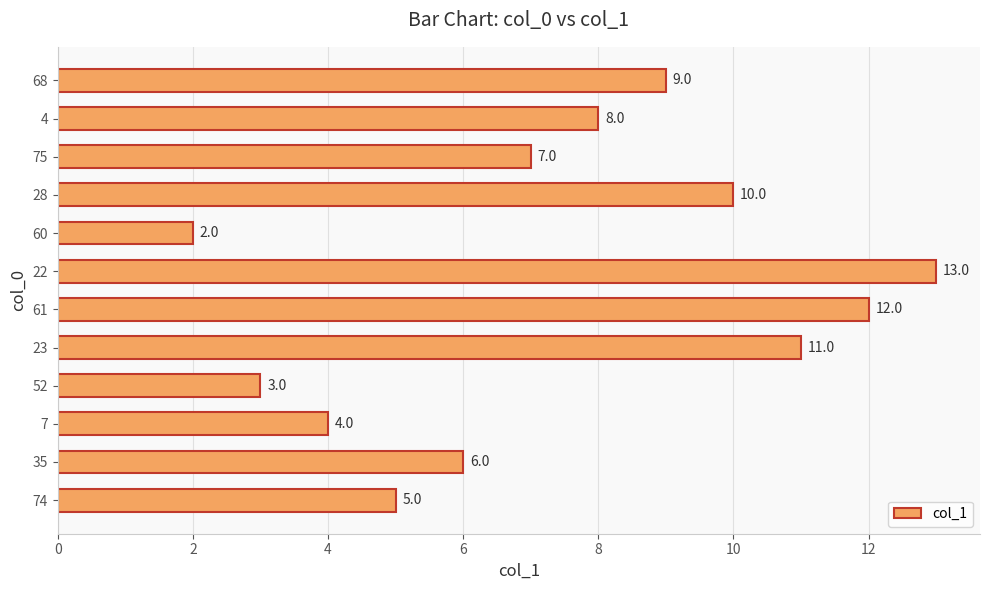

Rank the categories by value from lowest to highest.

60, 52, 7, 74, 35, 75, 4, 68, 28, 23, 61, 22